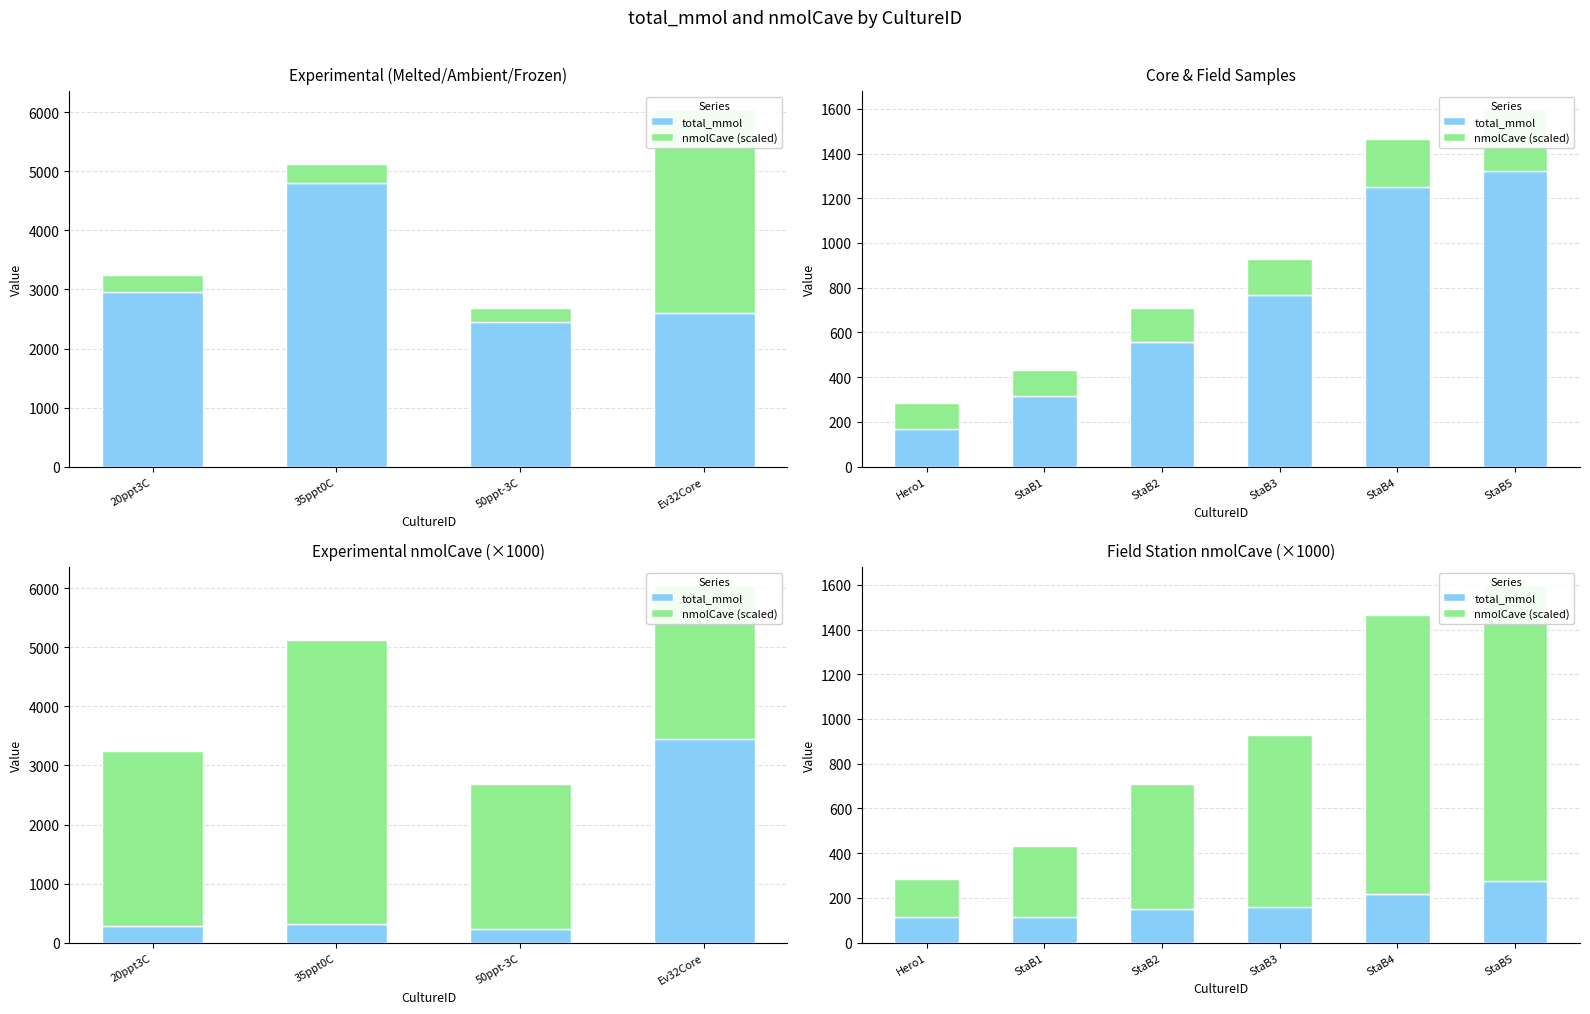

Which series has the widest spread of values?

nmolCave (scaled)